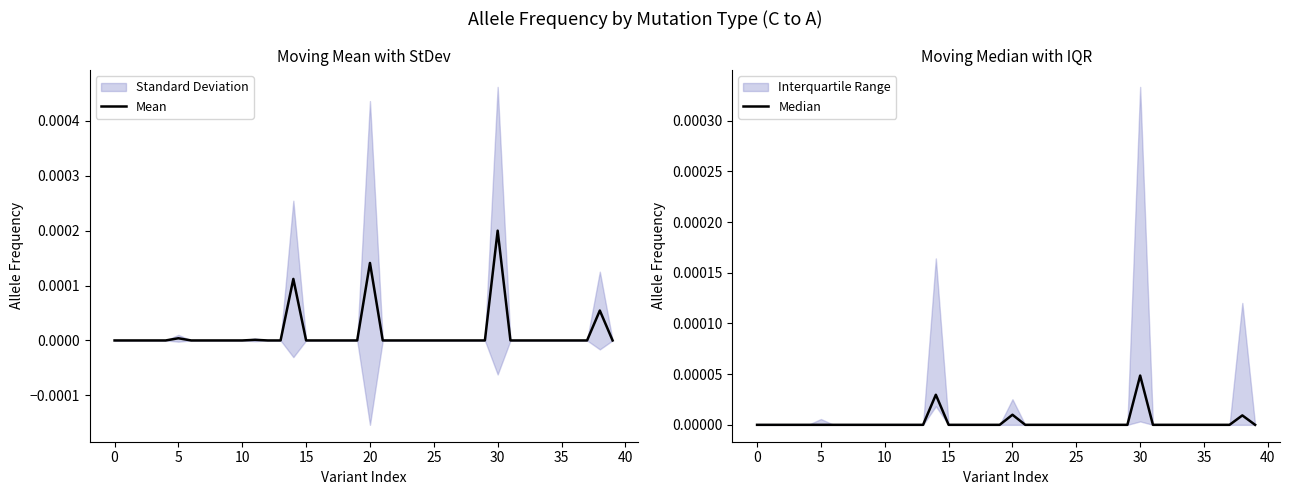

What is the label of the 28th point from the left?

27